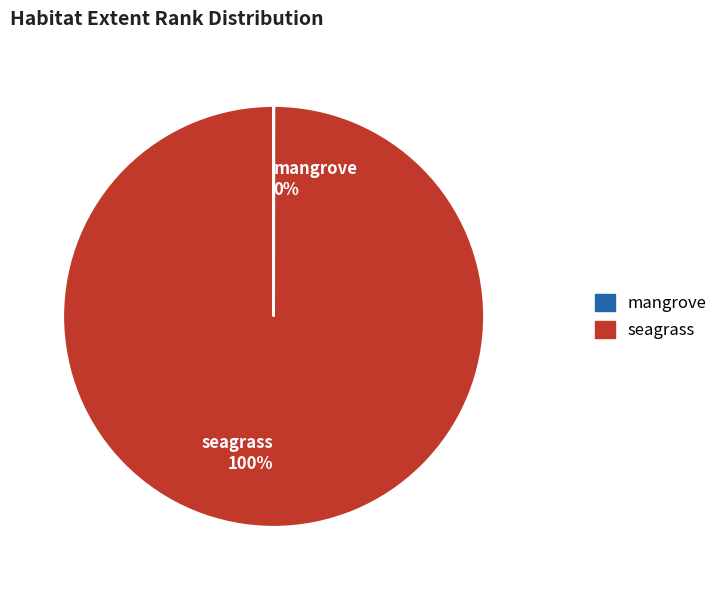

Does seagrass 100% account for over 50% of the chart?

Yes